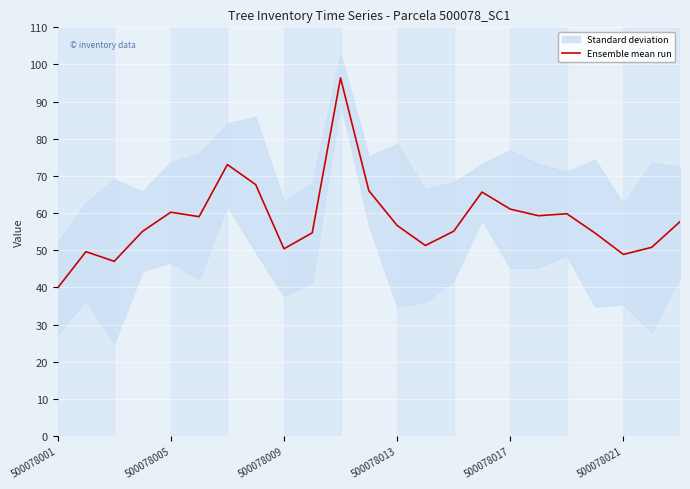

What is the sum of all values?

1340.0